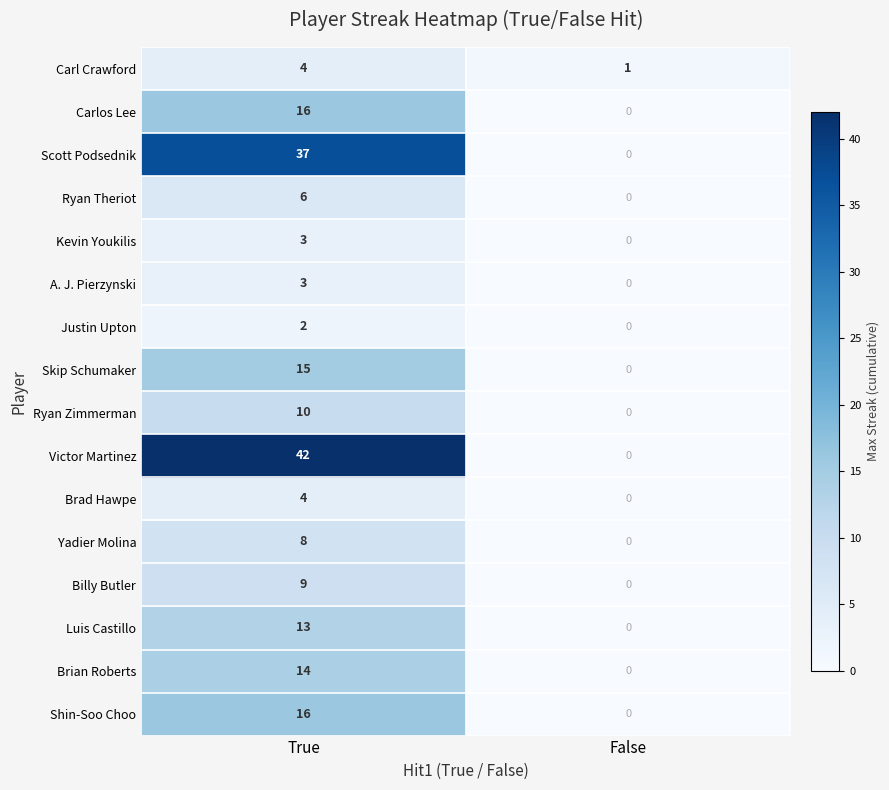

Which series has the largest range (max minus min)?

Victor Martinez